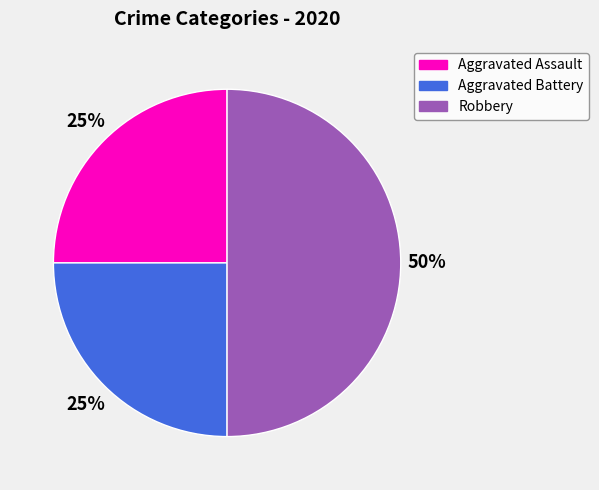

What percentage is the Robbery slice, to the nearest percent?

50%